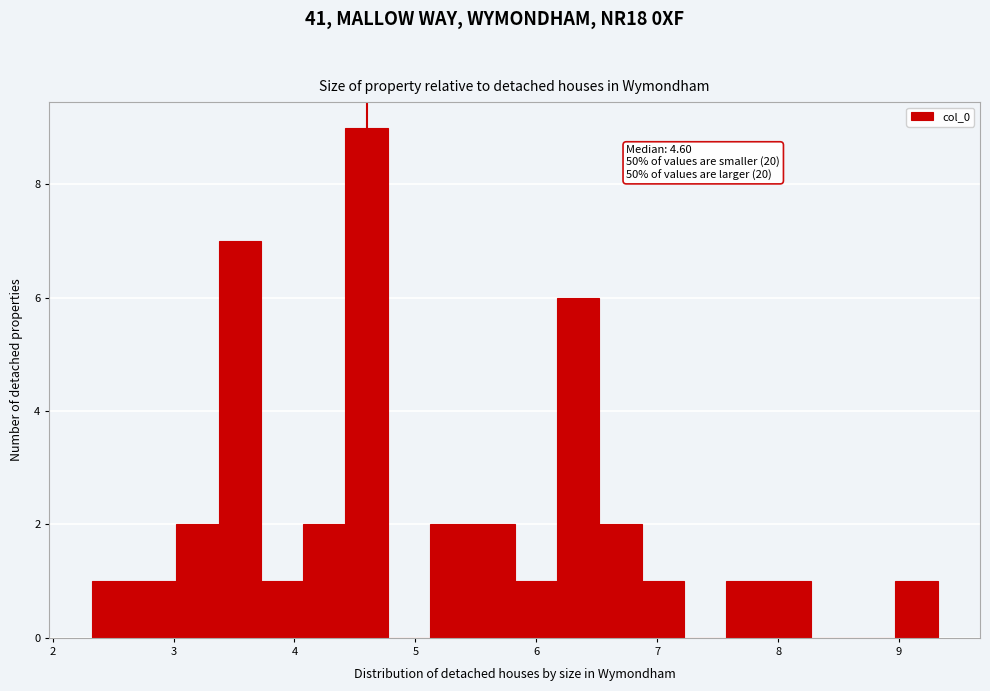

Read against the x-axis, roughly where is the centre of the tallest bar?

4.6